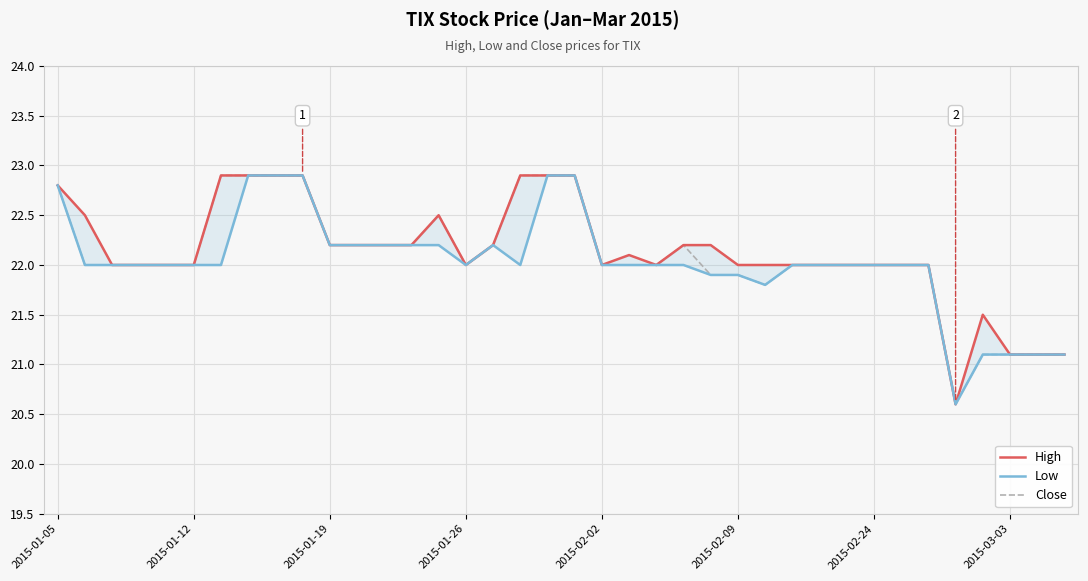

True or false: Close and High cross at least once.

False